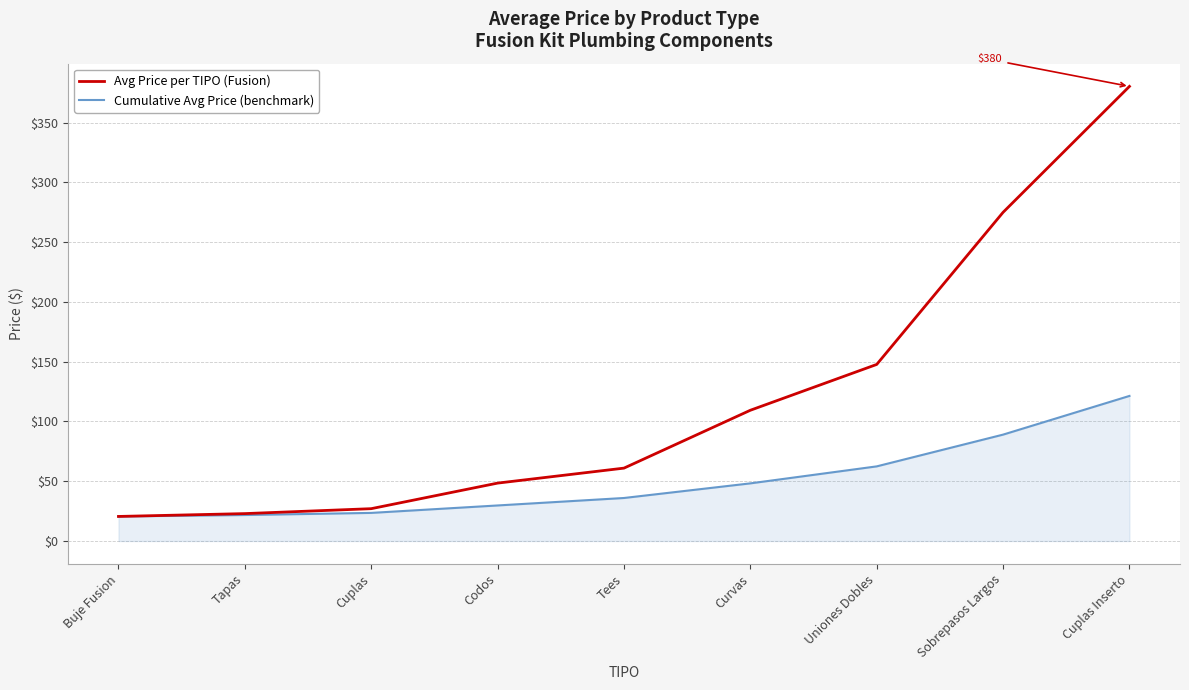

What are all the series names shown in the legend?

Avg Price per TIPO (Fusion), Cumulative Avg Price (benchmark)